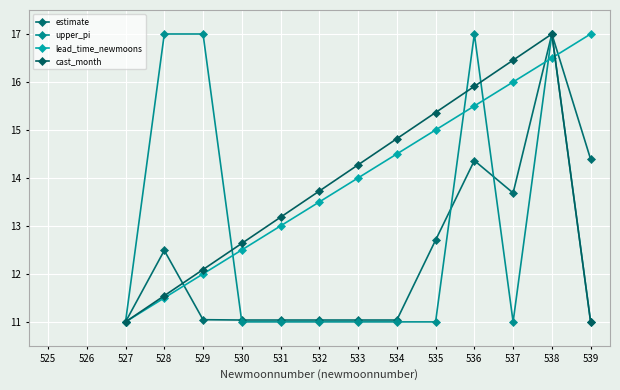

Reading left to right, transcribe all the data shown in this chart.

estimate: 527=11.0	528=12.5	529=11.0	530=11.0	531=11.0	532=11.0	533=11.0	534=11.0	535=12.7	536=14.4	537=13.7	538=17.0	539=14.4
upper_pi: 527=11.0	528=17.0	529=17.0	530=11.0	531=11.0	532=11.0	533=11.0	534=11.0	535=11.0	536=17.0	537=11.0	538=17.0	539=11.0
lead_time_newmoons: 527=11.0	528=11.5	529=12.0	530=12.5	531=13.0	532=13.5	533=14.0	534=14.5	535=15.0	536=15.5	537=16.0	538=16.5	539=17.0
cast_month: 527=11.0	528=11.5	529=12.1	530=12.6	531=13.2	532=13.7	533=14.3	534=14.8	535=15.4	536=15.9	537=16.5	538=17.0	539=11.0